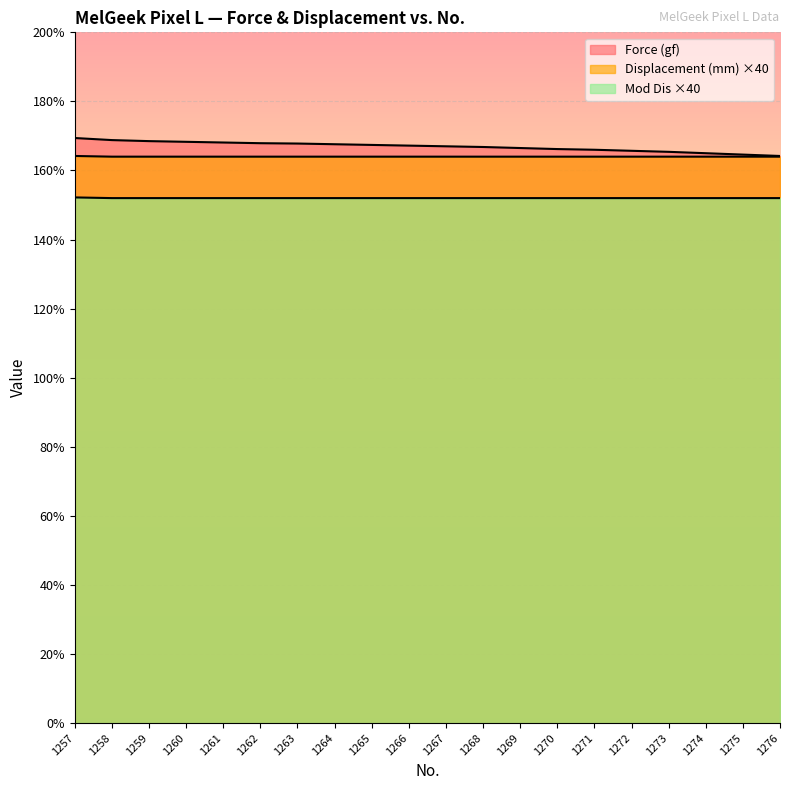

Which series has the widest spread of values?

Force (gf)